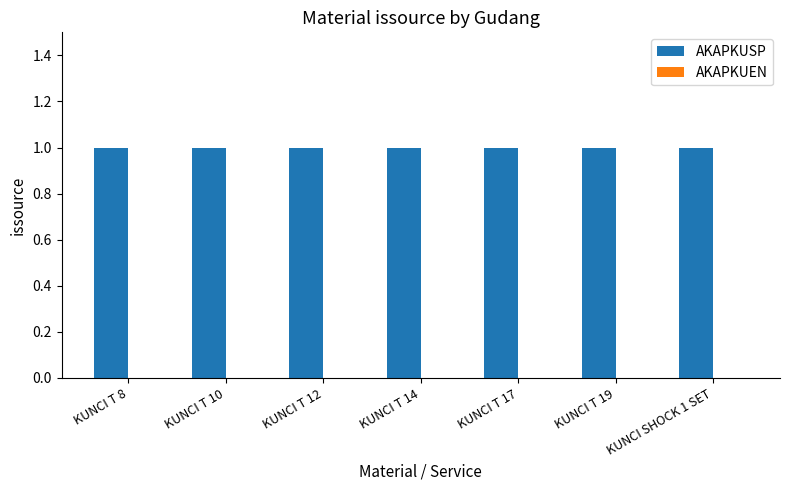

List the series in order of their overall mean, highest first.

AKAPKUSP, AKAPKUEN